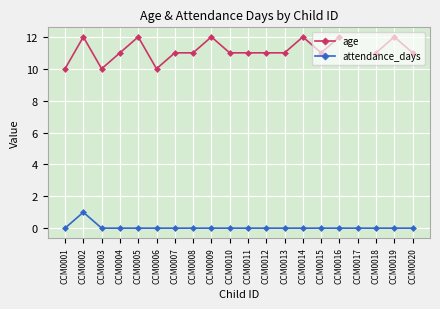

Is it true that age equals 19.8 at CCM0020?

False